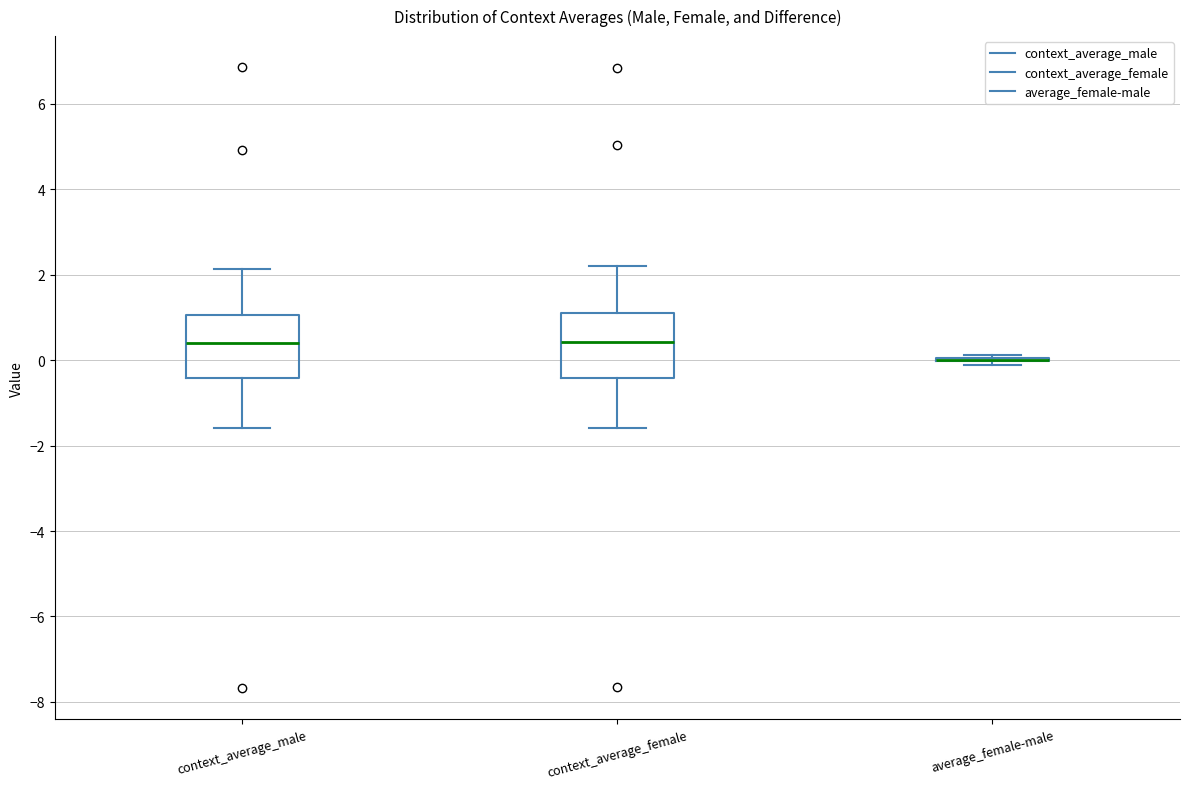

Reading left to right, transcribe this box plot: for each box, give where its median line is, the range the box spans, and where its two whiskers end, as read against the y-axis. The values are not printed on the chart, so give them approximately, as read against the axis.

context_average_male: median 0.4, box -0.4 to 1.0, whiskers -1.6 to 2.2
context_average_female: median 0.4, box -0.4 to 1.2, whiskers -1.6 to 2.2
average_female-male: box collapsed to a line at 0.0, whiskers -0.2 to 0.2